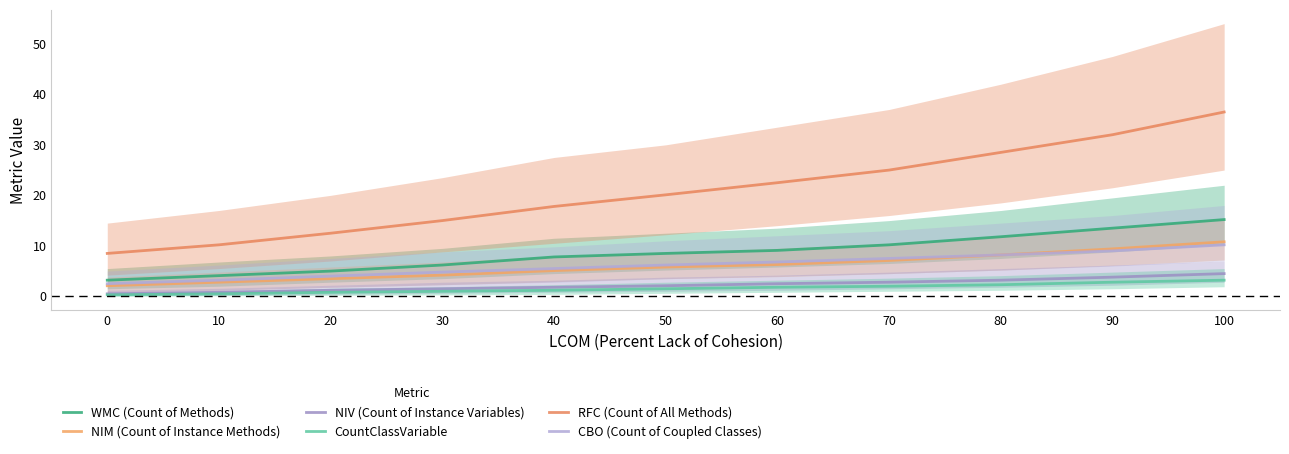

What are all the series names shown in the legend?

WMC (Count of Methods), NIM (Count of Instance Methods), NIV (Count of Instance Variables), CountClassVariable, RFC (Count of All Methods), CBO (Count of Coupled Classes)